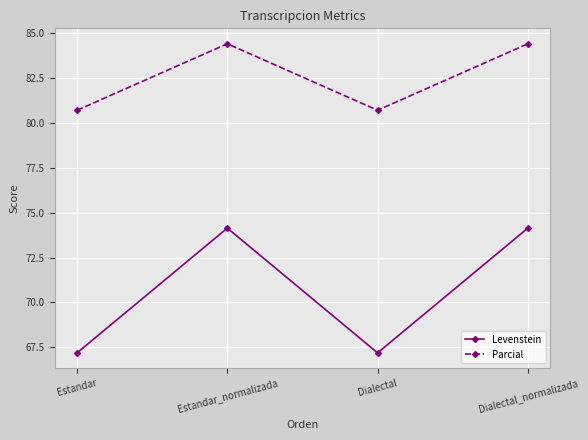

Reading right to left, extract all data points from this chart.

Levenstein: 74.1	67.2	74.1	67.2
Parcial: 84.4	80.7	84.4	80.7